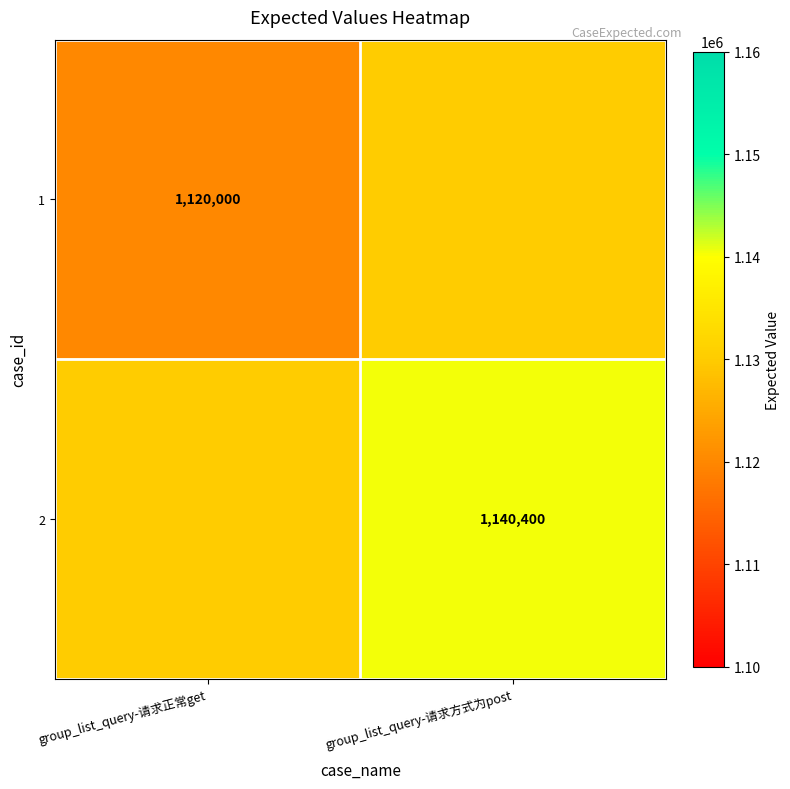

The 2 series shows 1140400 at group_list_query-请求方式为post. True or false?

True